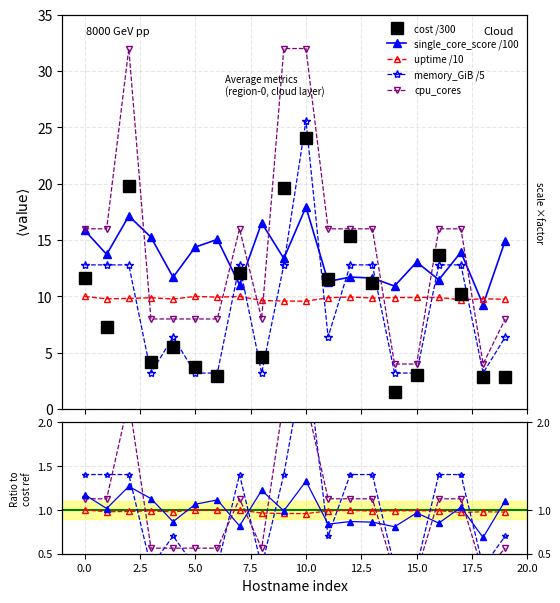

What is the difference between the maximum and second lowest values in the cost series?

21.2